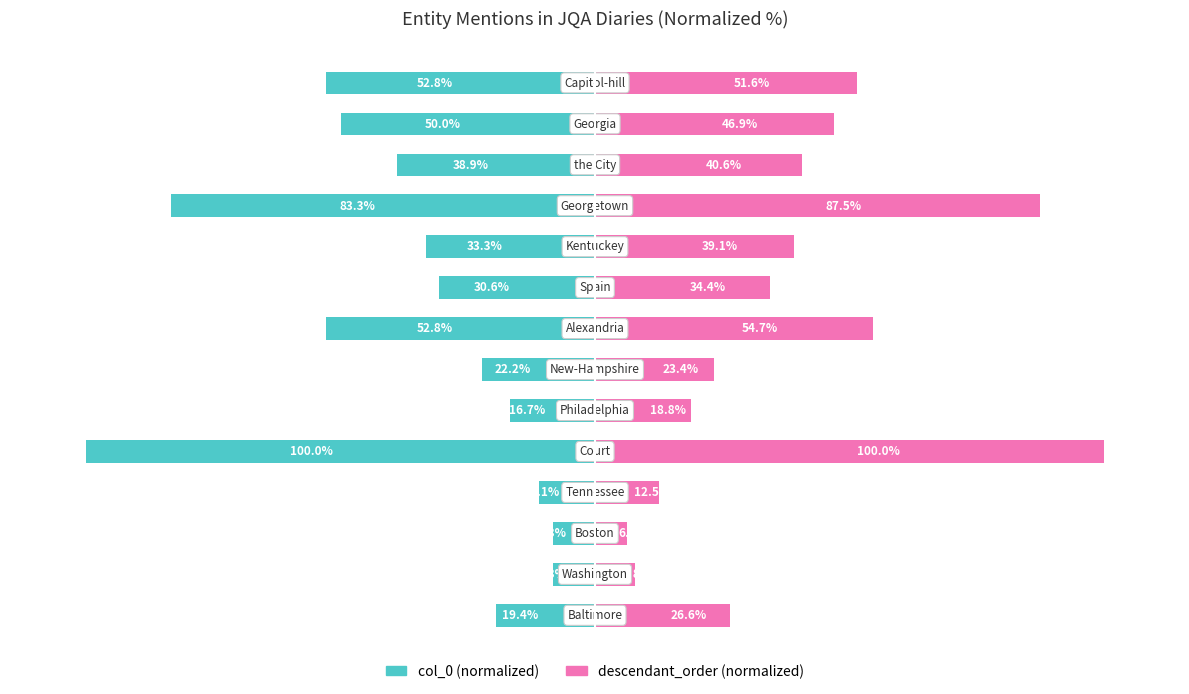

Count the number of data series in this chart.

2